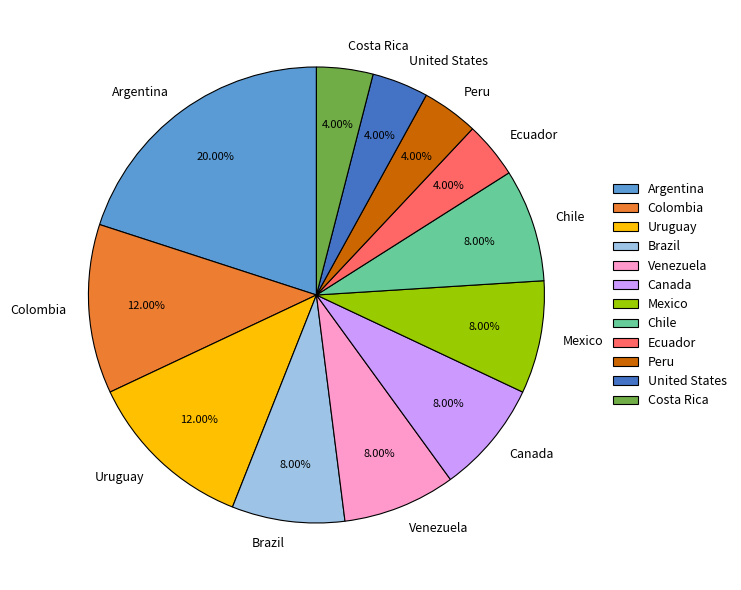

True or false: United States accounts for 13% of the total.

False